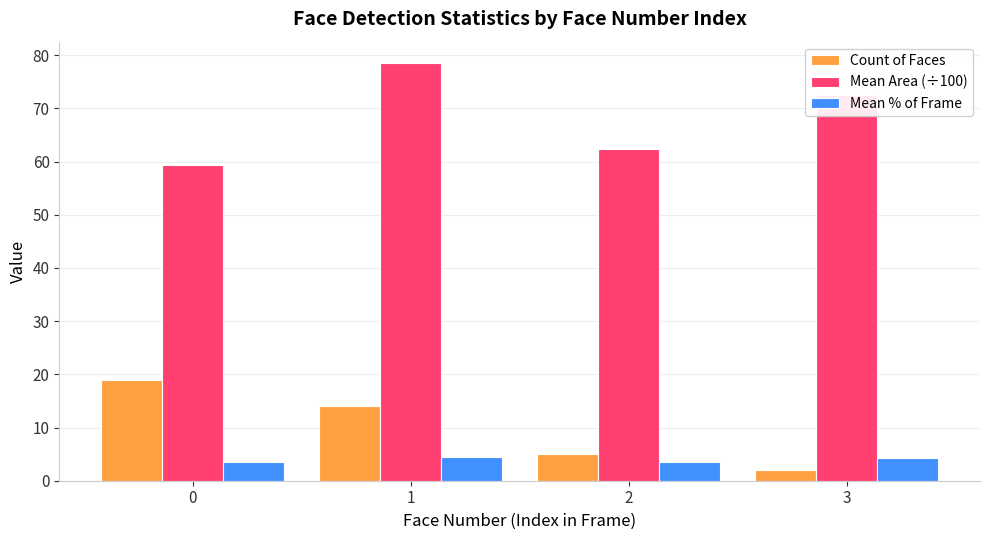

Where is Mean Area (÷100) nearest to the value 68?

3